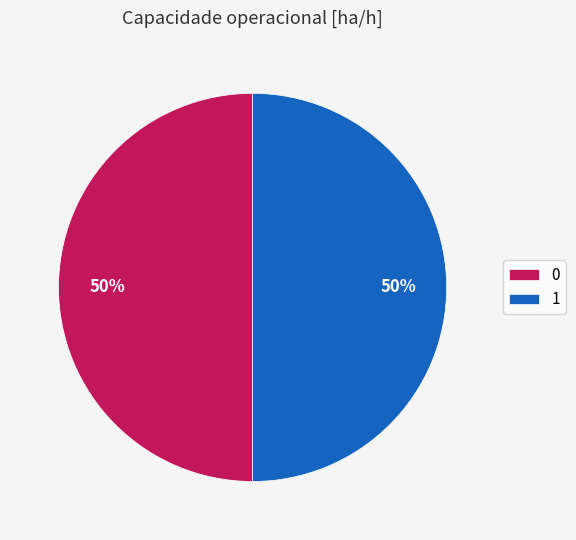

Count the number of slices in the pie.

2